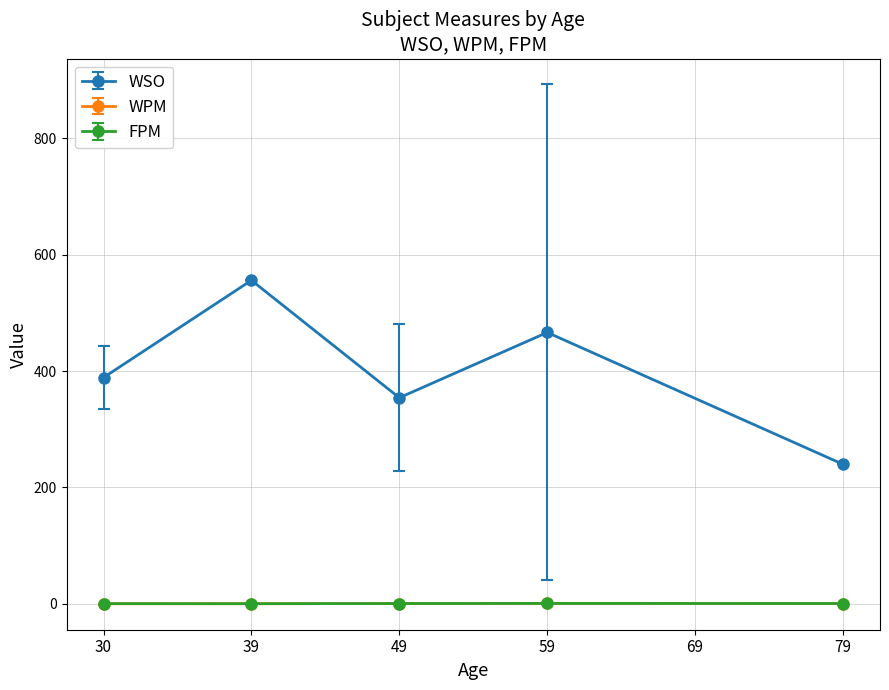

What is the value of the WSO point at the 5th from the left?

239.7